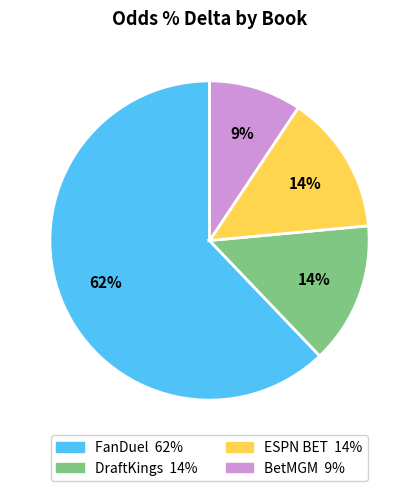

To the nearest percent, what is the average slice percentage?

25%